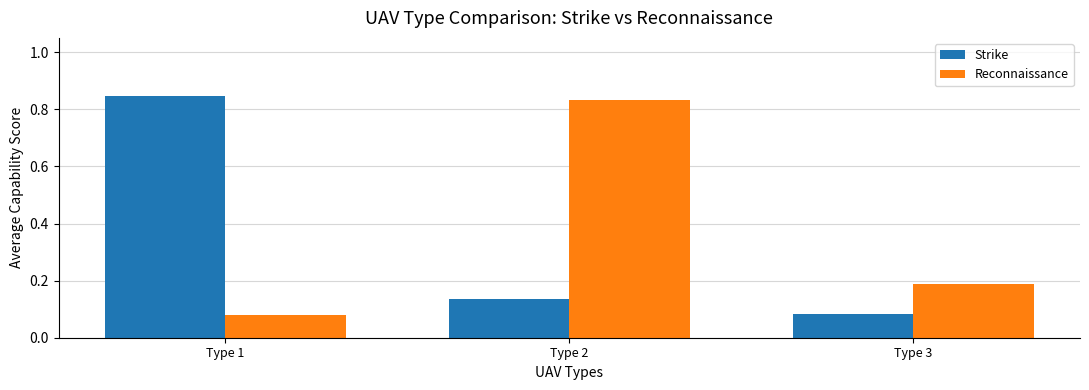

Which series has the widest spread of values?

Strike